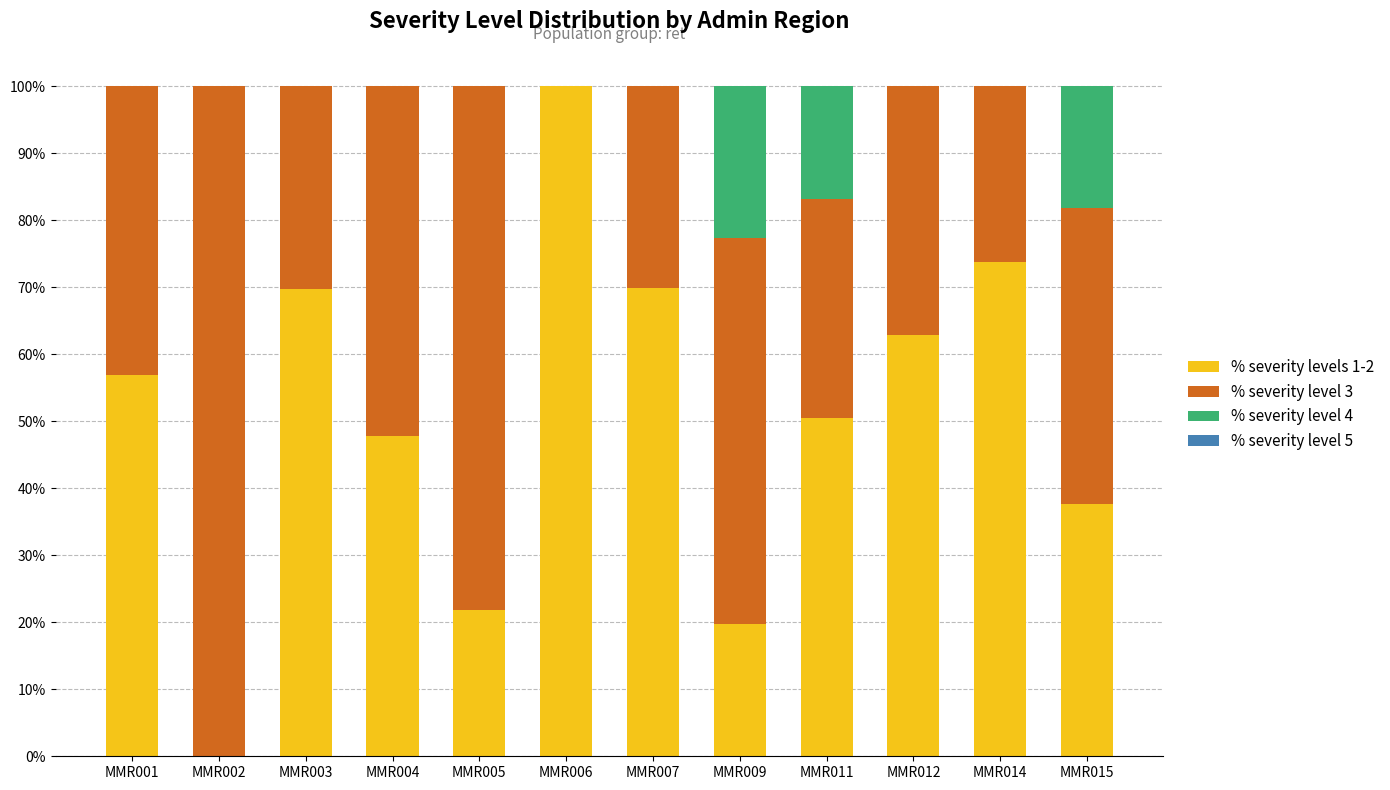

At which category is the sum across all series the highest?

MMR015